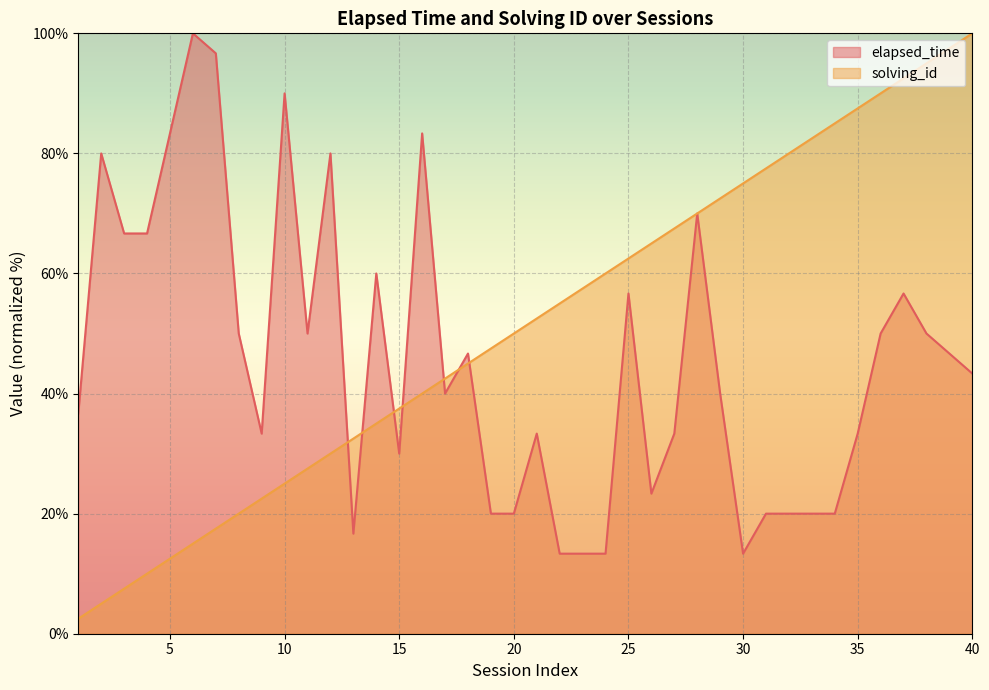

What is the value of the solving_id point at the 8th from the left?

20.0